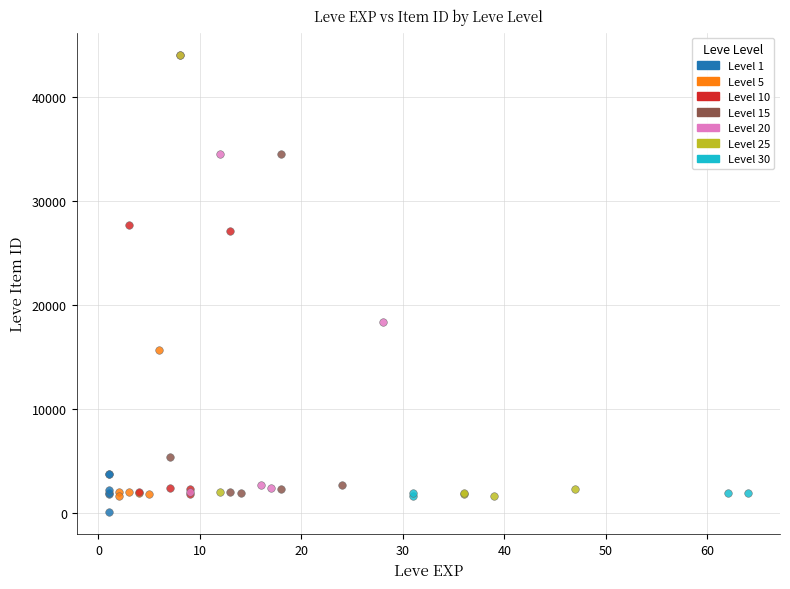

What are all the series names shown in the legend?

Level 1, Level 5, Level 10, Level 15, Level 20, Level 25, Level 30